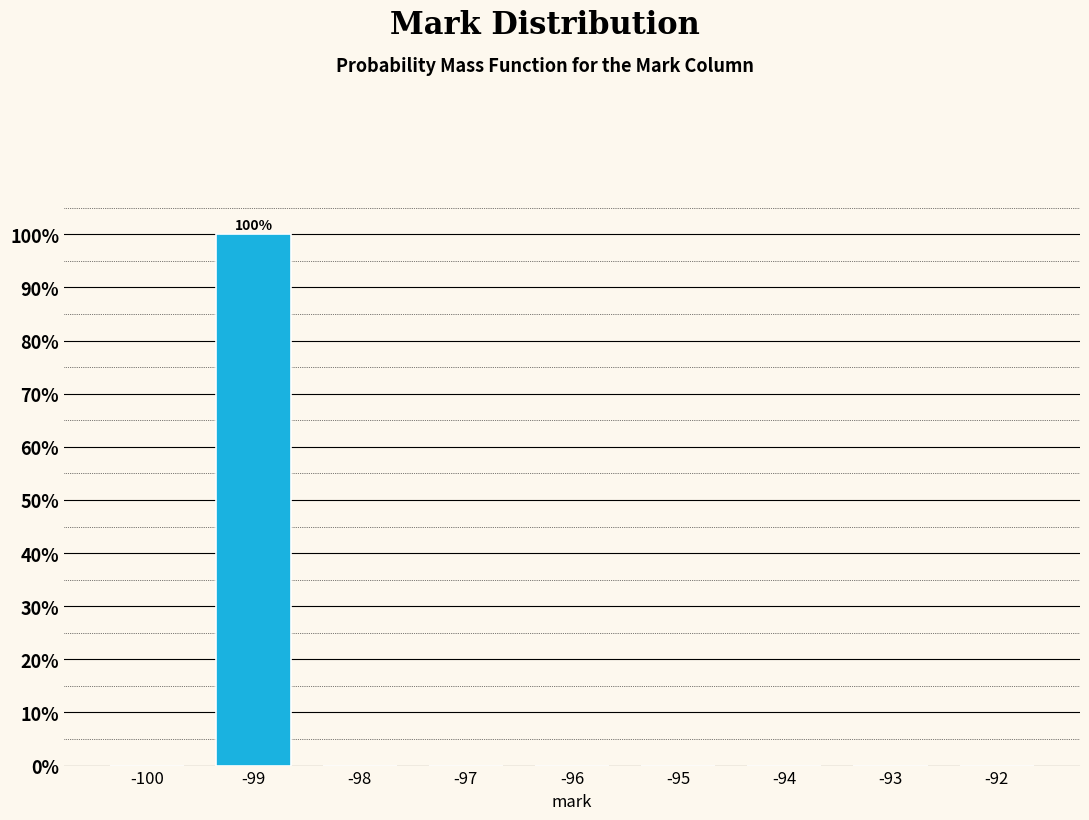

Which range on the x-axis has the tallest bar?

-99.5 to -98.5